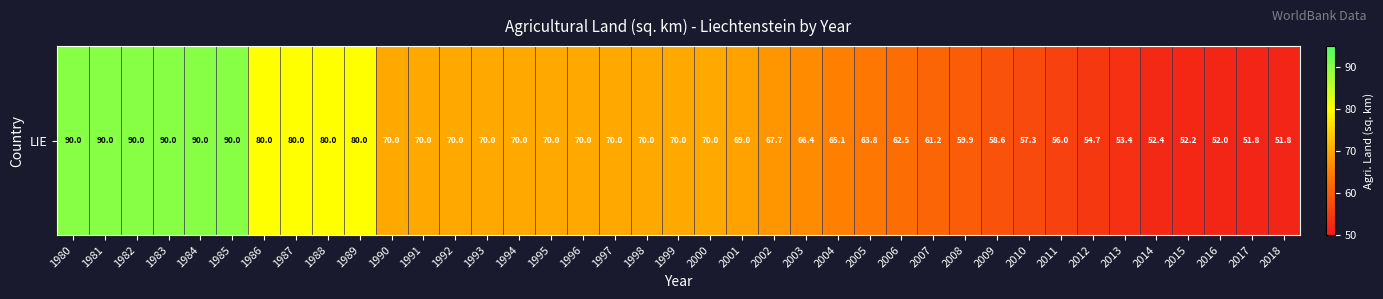

What is the ratio of the value at 1989 to the value at 2008?

1.3